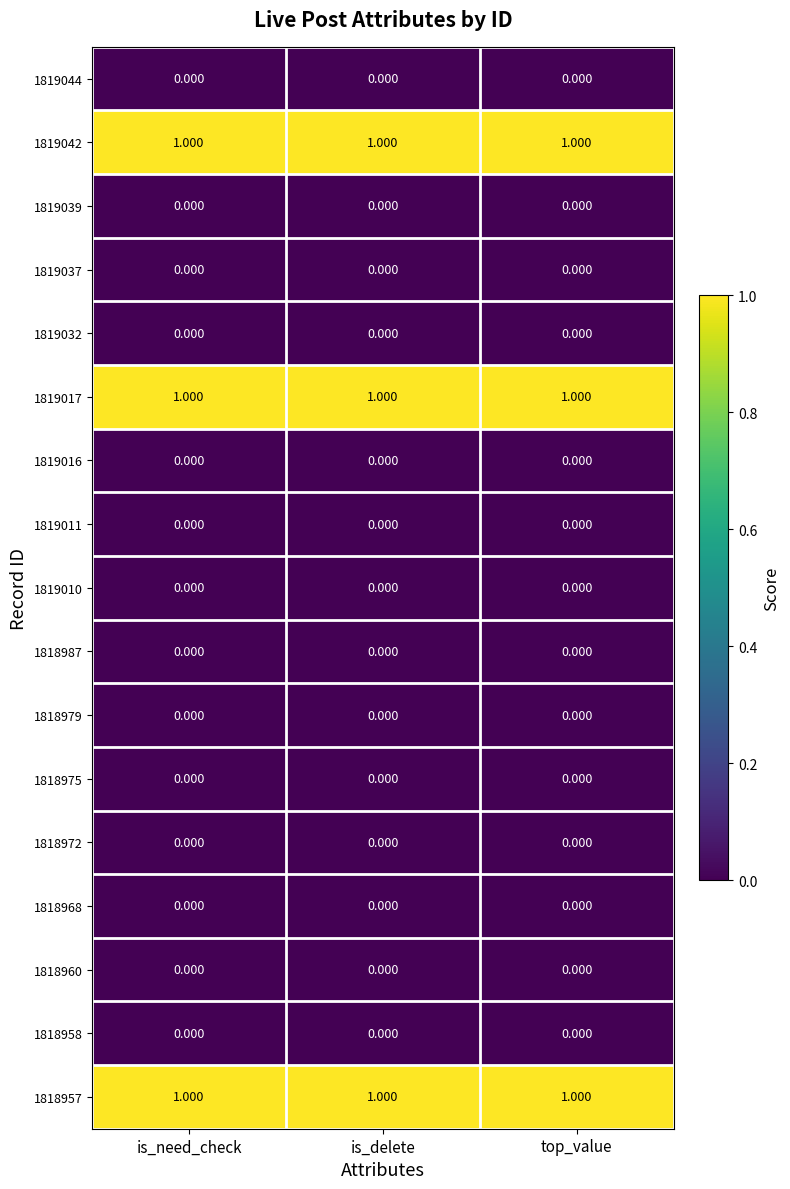

How many distinct data groups are displayed?

17